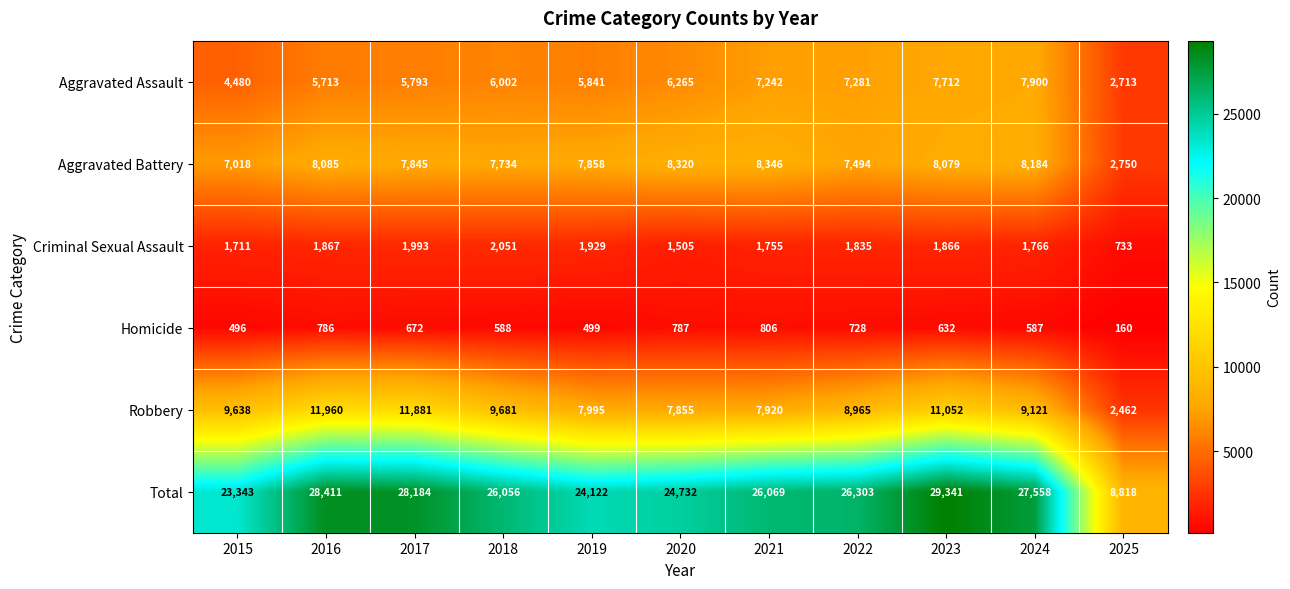

Rank the series by their maximum value, from lowest to highest.

Homicide, Criminal Sexual Assault, Aggravated Assault, Aggravated Battery, Robbery, Total